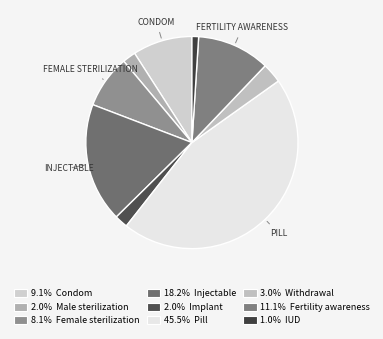

Rank the categories by value from highest to lowest.

Pill, Injectable, Fertility awareness, Condom, Female sterilization, Withdrawal, Male sterilization, Implant, IUD